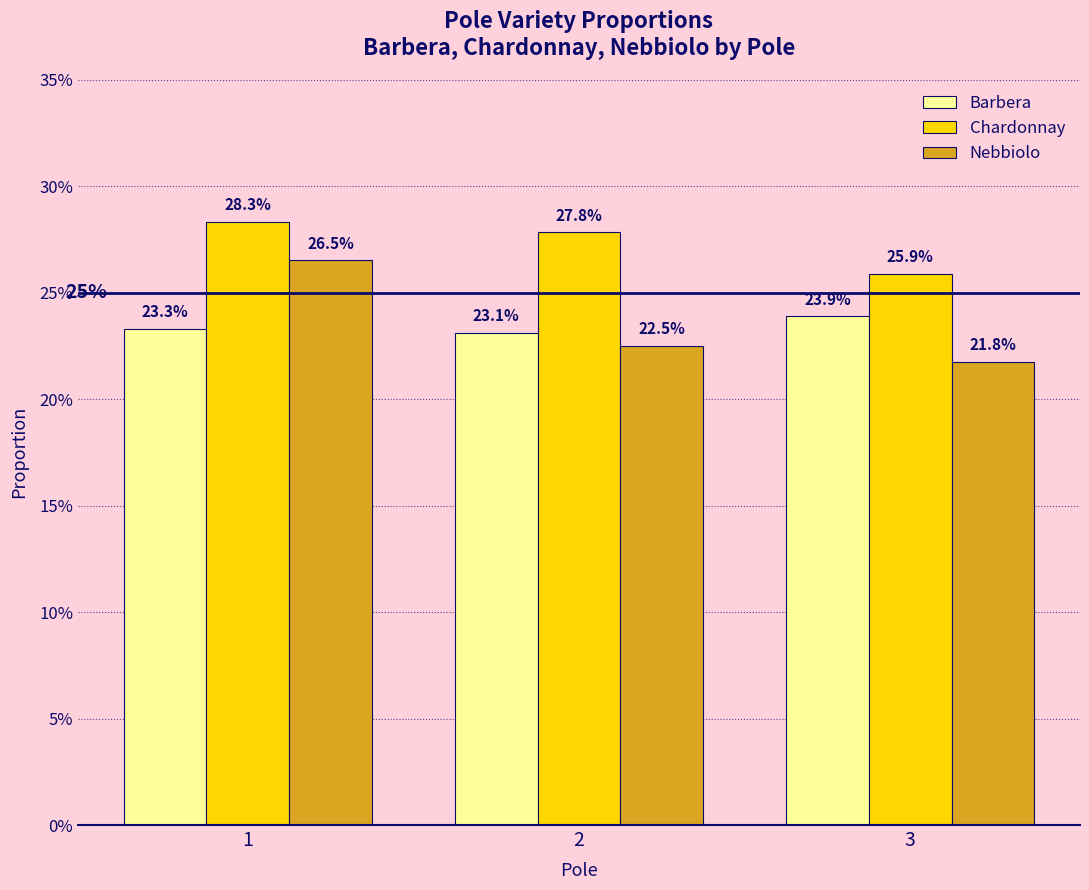

At how many categories does at least one series exceed 0?

3